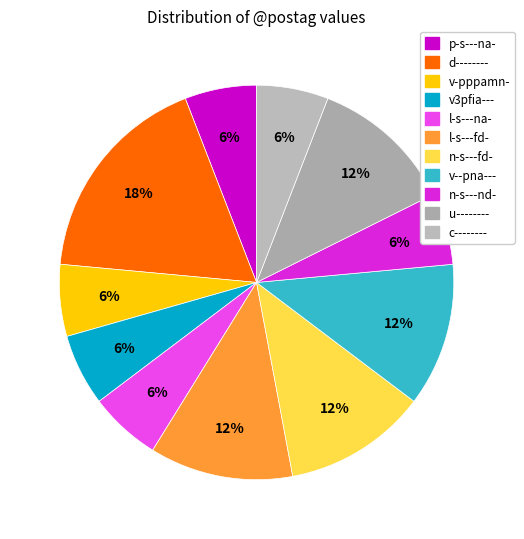

What percentage do v-pppamn- and n-s---fd- together represent?

18.8%